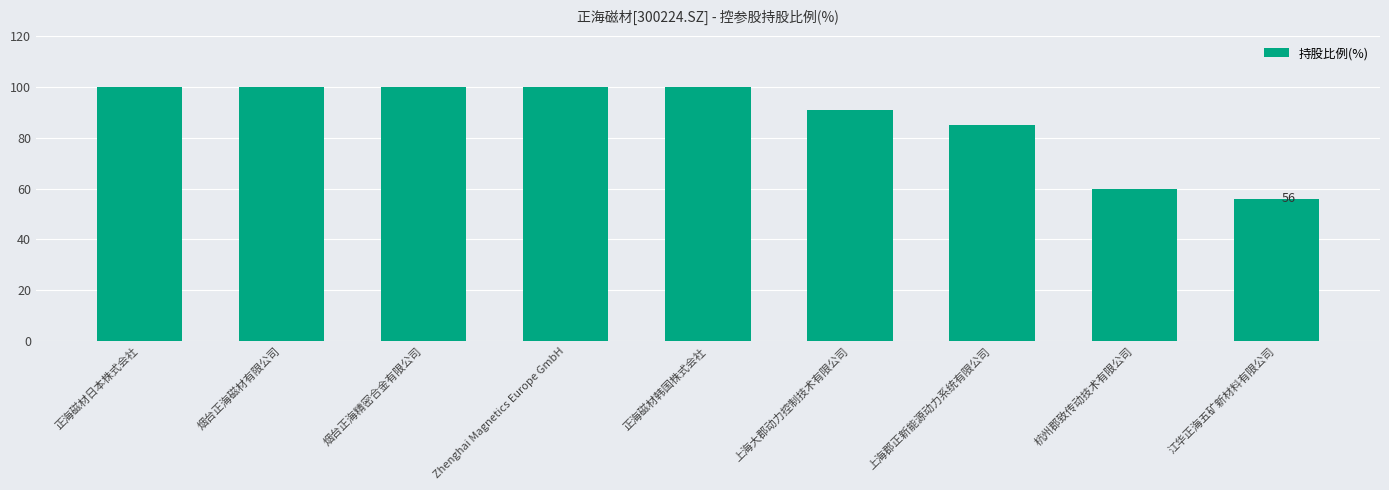

Where is the data nearest to the value 78?

上海郡正新能源动力系统有限公司